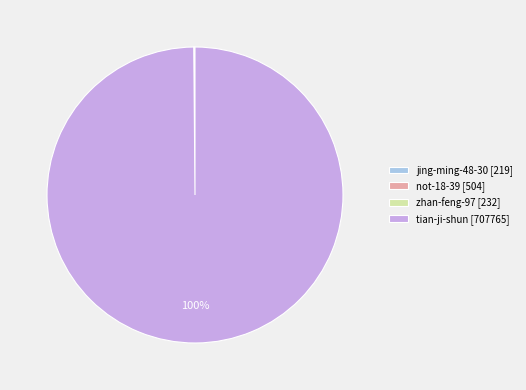

Is there any slice that represents more than half of the pie?

Yes